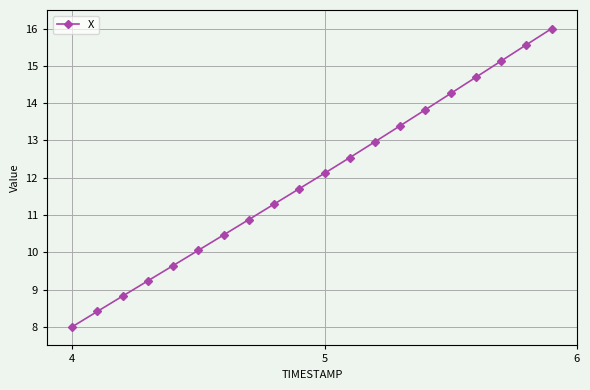

How many lines are shown in the chart?

1